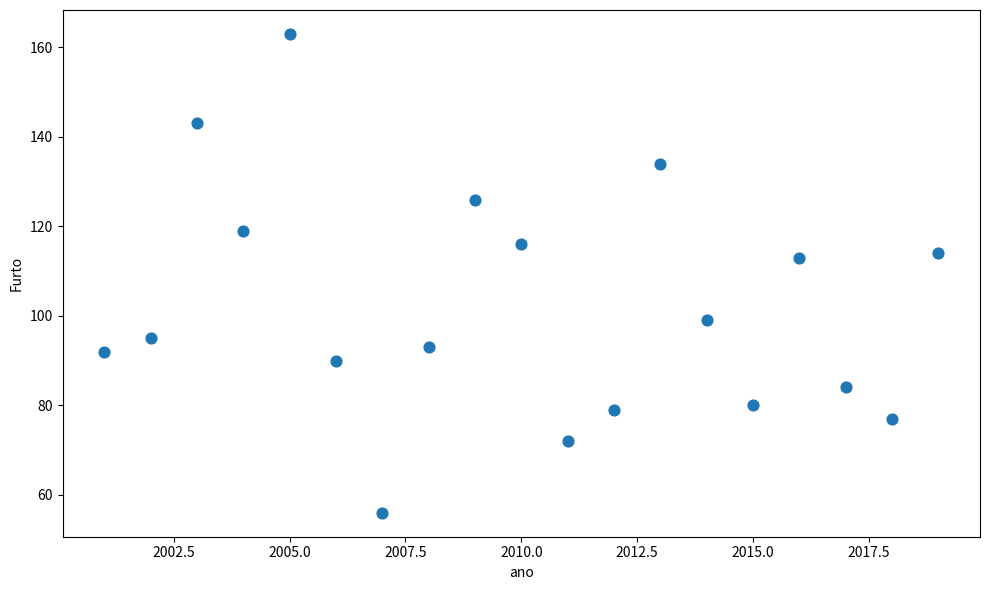

What is the range of X values (max minus min)?

18